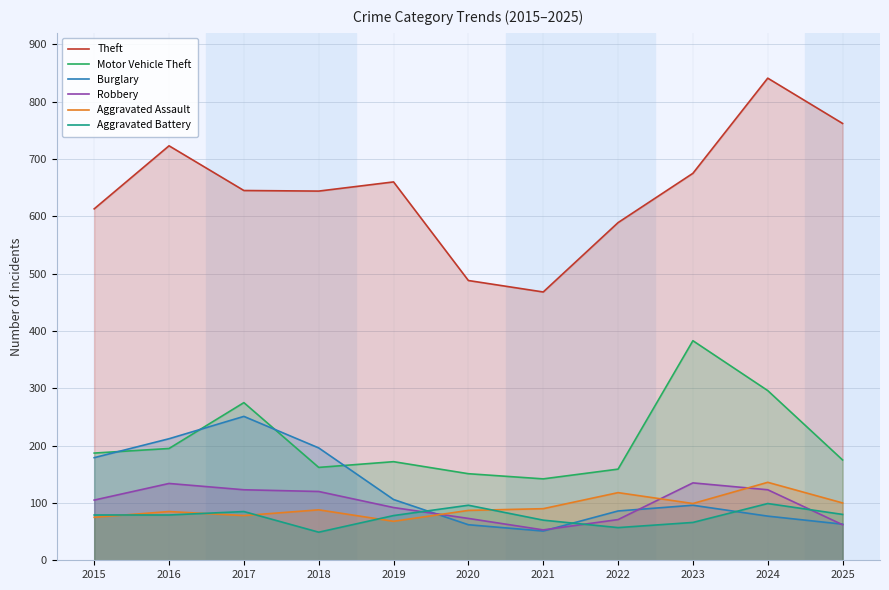

Which series has the largest range (max minus min)?

Theft